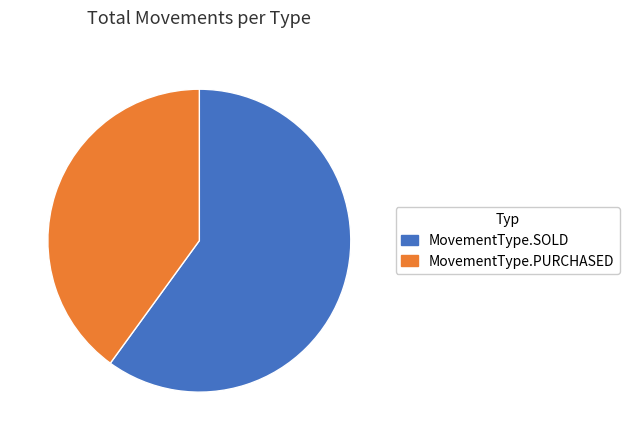

Is there any slice that represents more than half of the pie?

Yes